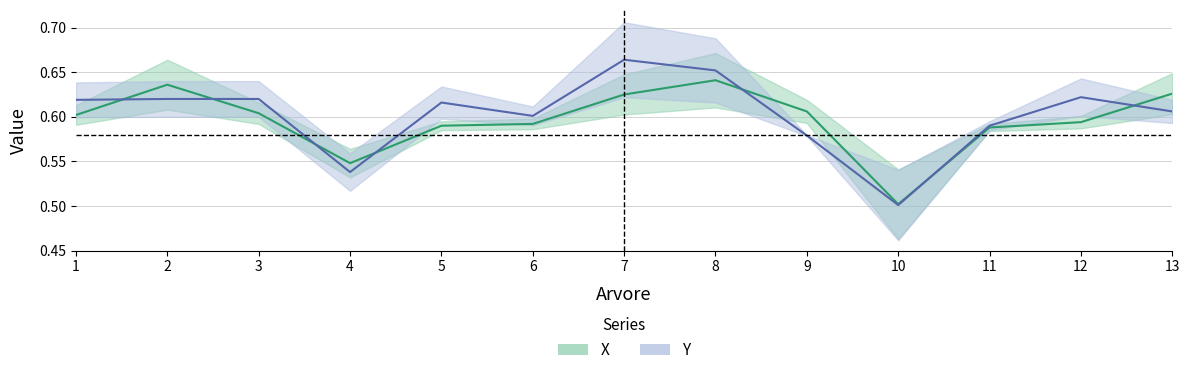

At which label is X closest to 0?

10